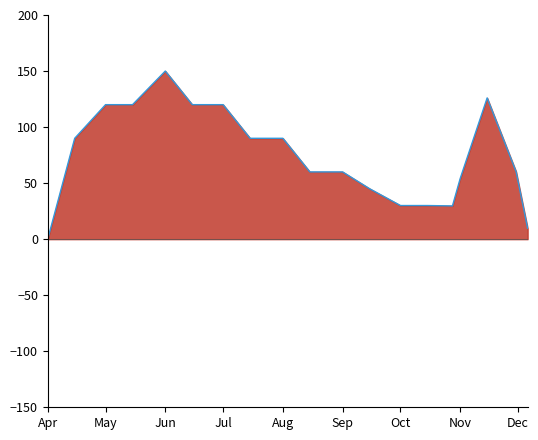

How many points are lower than both their immediate neighbors (excluding endpoints)?

1